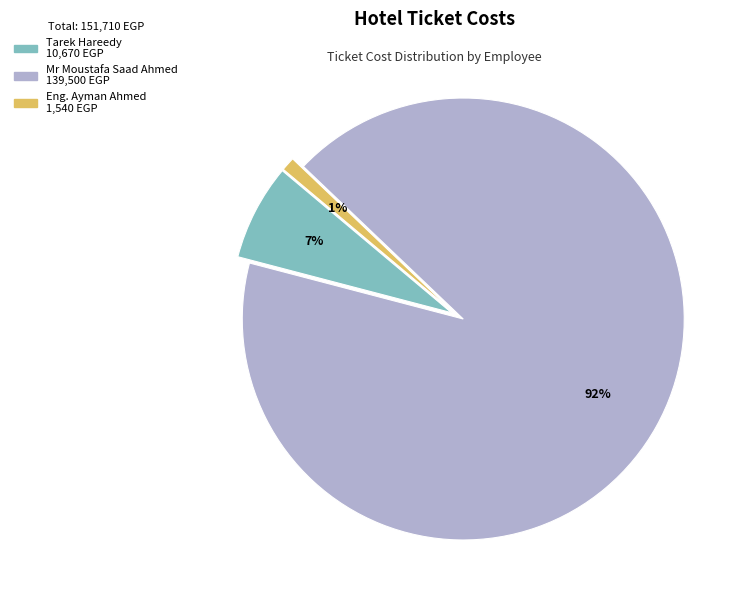

To the nearest percent, what is the difference between the Eng. Ayman Ahmed and Mr Moustafa Saad Ahmed slice percentages?

91%